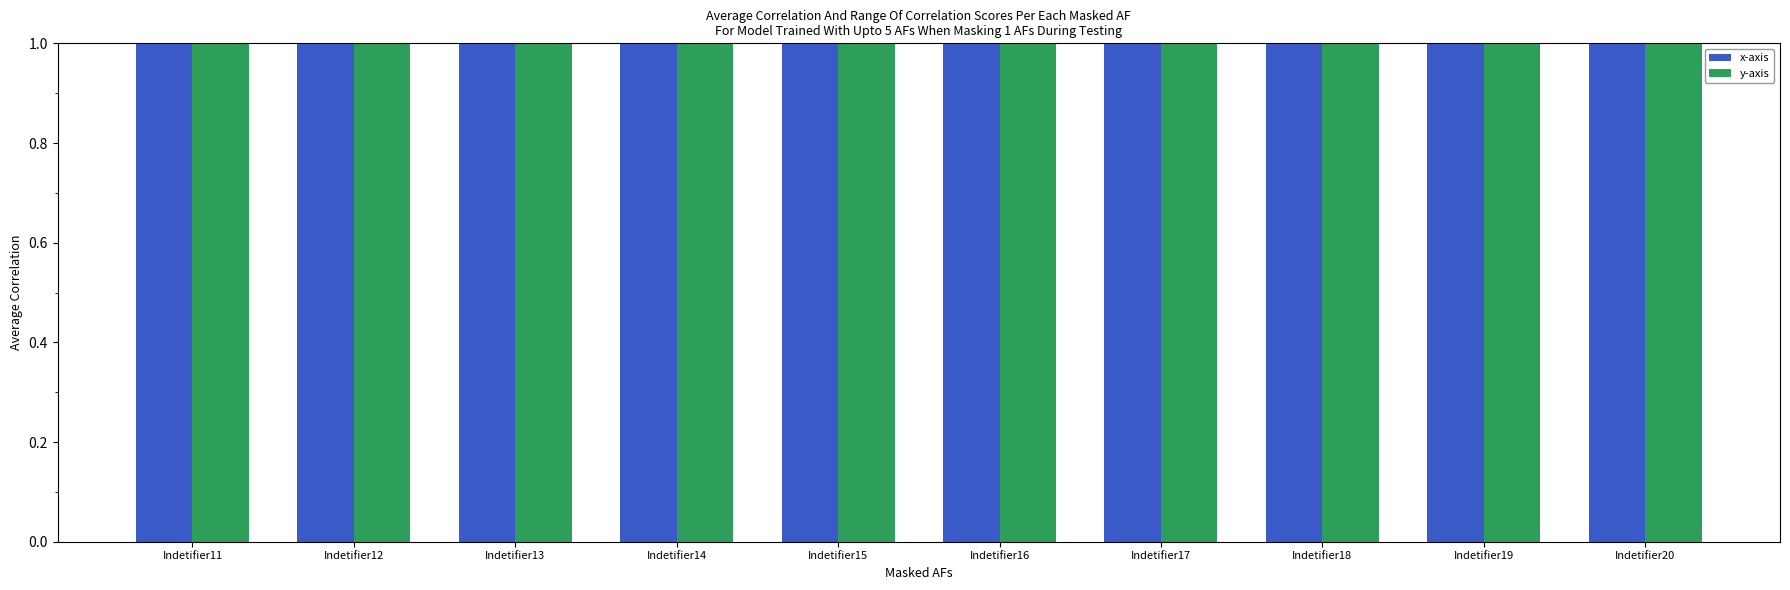

The y-axis series shows 28 at Indetifier18. True or false?

True